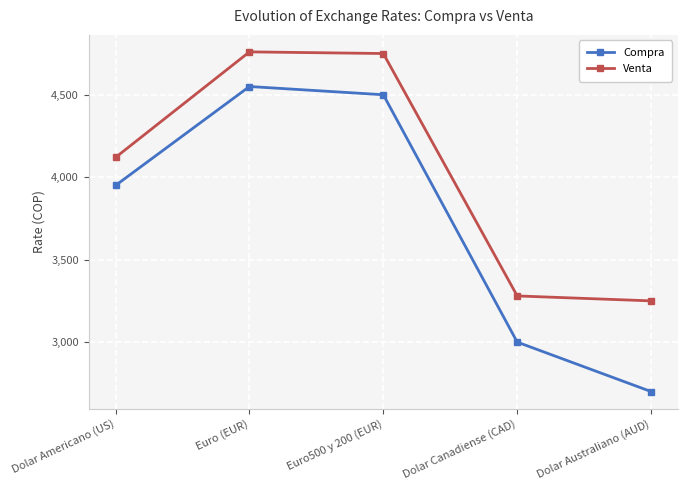

What is the average value of the Compra series?

3740